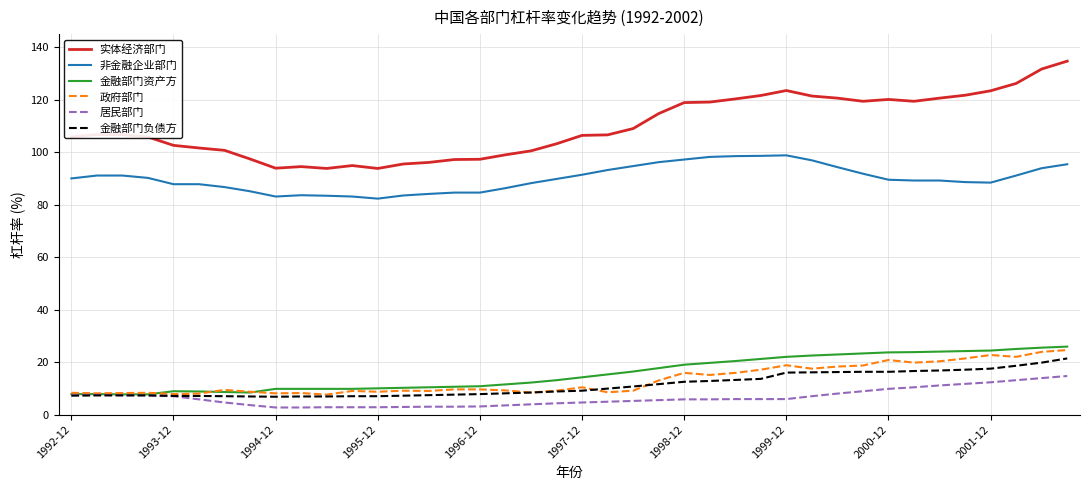

What is the greatest value displayed?

134.7